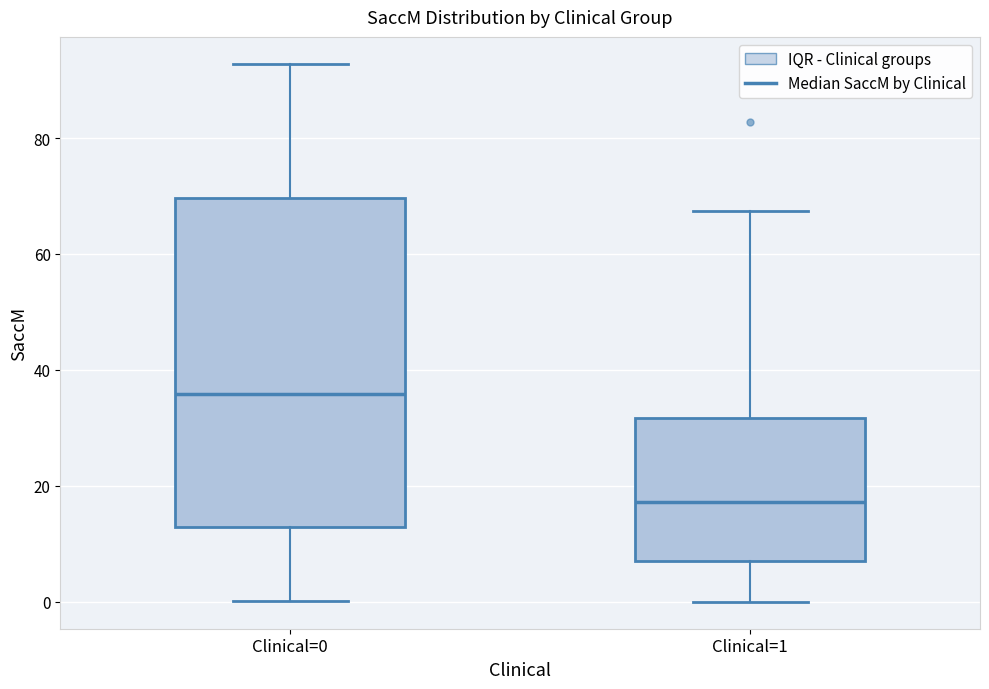

Which box has the lowest median line?

Clinical=1